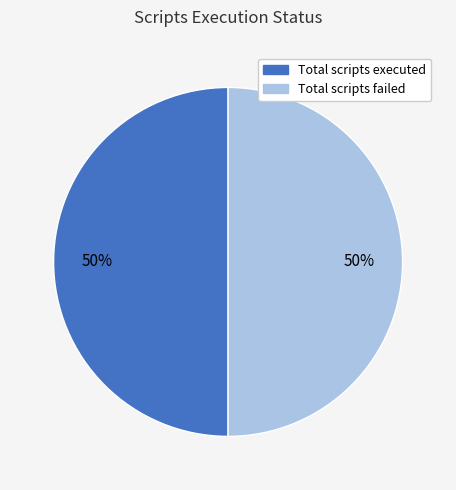

Does any single category account for the majority?

No